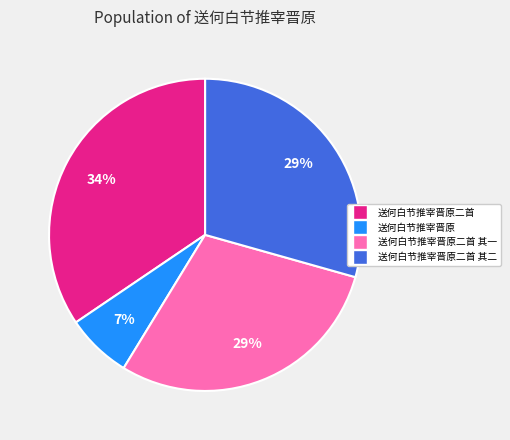

Is there any slice that represents more than half of the pie?

No